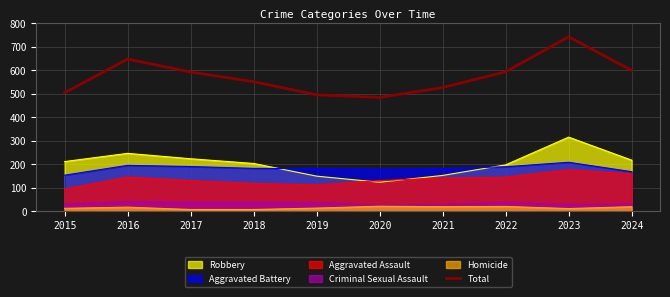

How many distinct data groups are displayed?

6